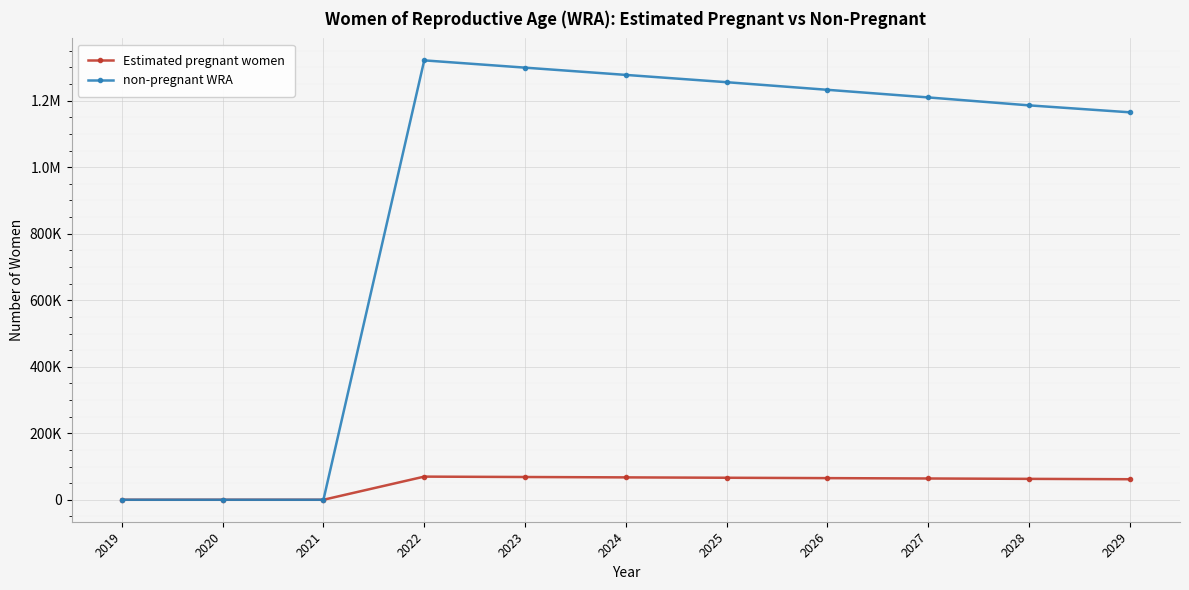

At how many categories does at least one series exceed 1166671?

7